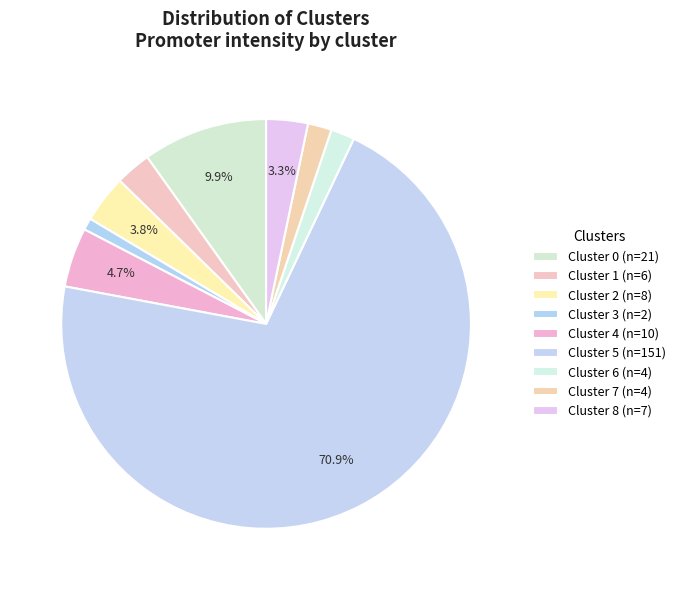

Does any single category account for the majority?

Yes